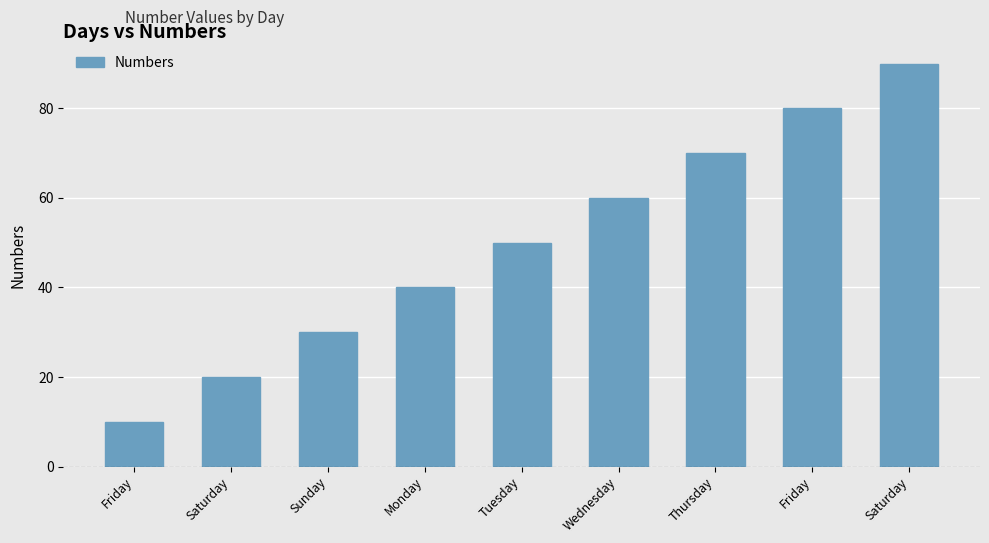

What is the smallest value displayed?

10